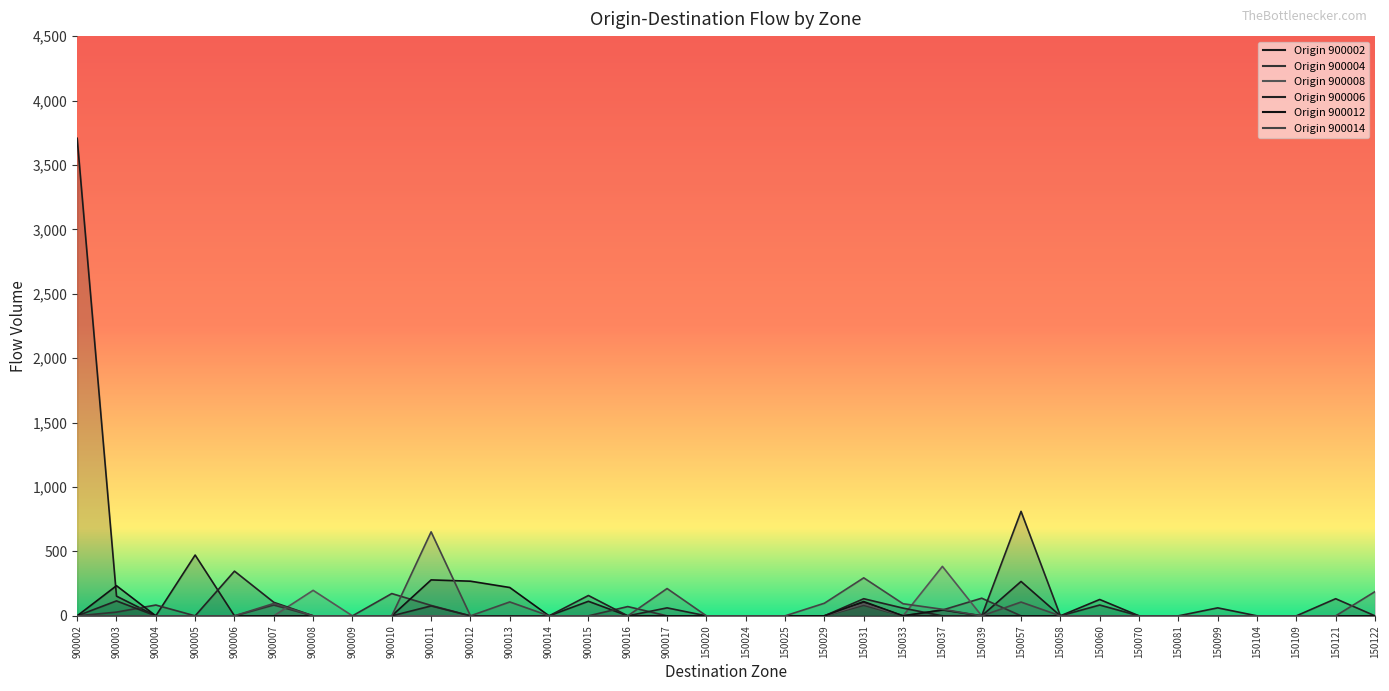

Between 900004 and 900007, which is larger?

900004